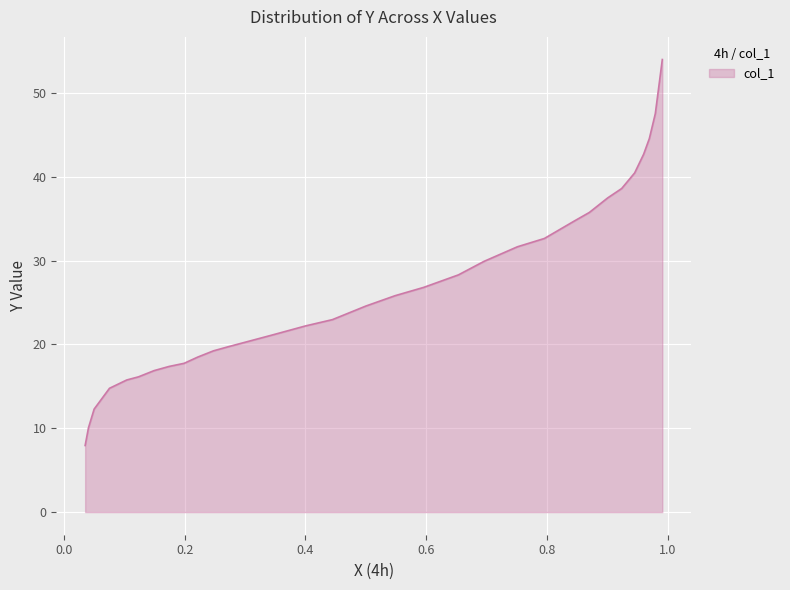

Approximately how many times larger is the value at 0.2984 compared to 0.7954?

0.6